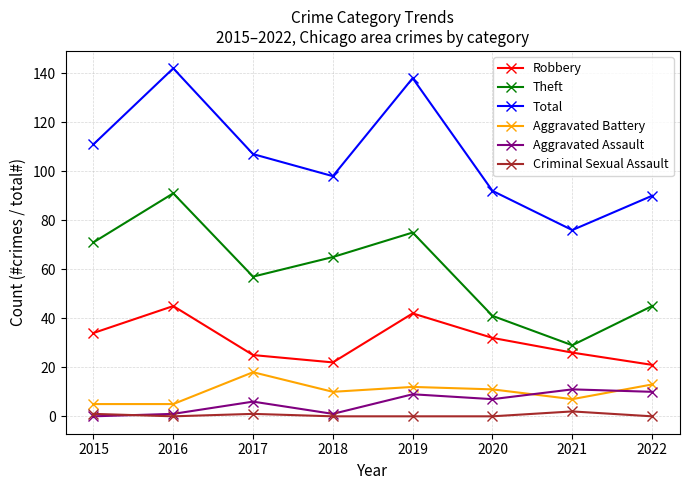

What is the sum of the Criminal Sexual Assault values at 2016 and 2017?

1